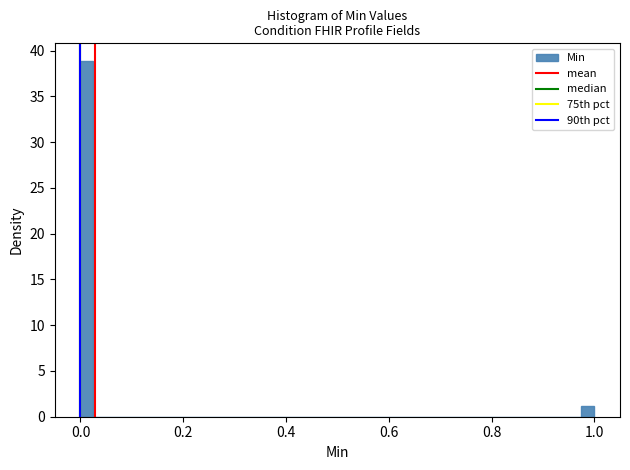

Read against the x-axis, roughly where is the centre of the tallest bar?

0.02